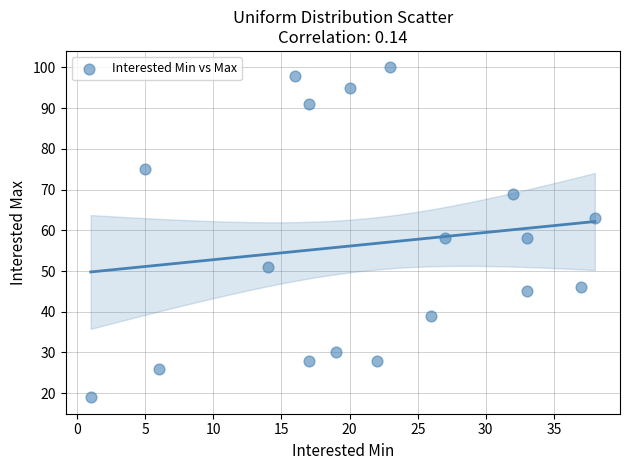

What is the range of Y values (max minus min)?

81